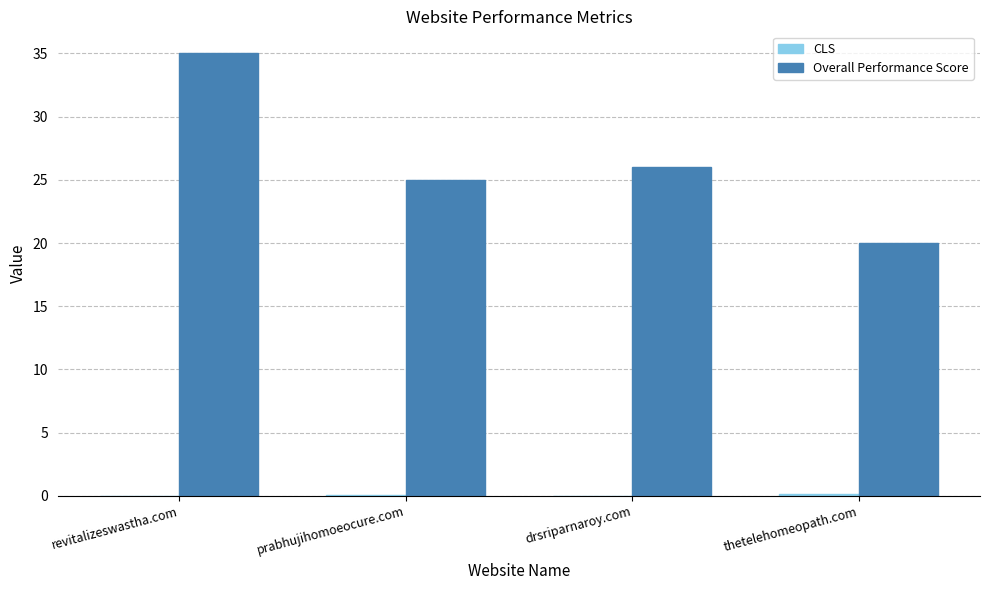

At which category is the sum across all series the highest?

revitalizeswastha.com